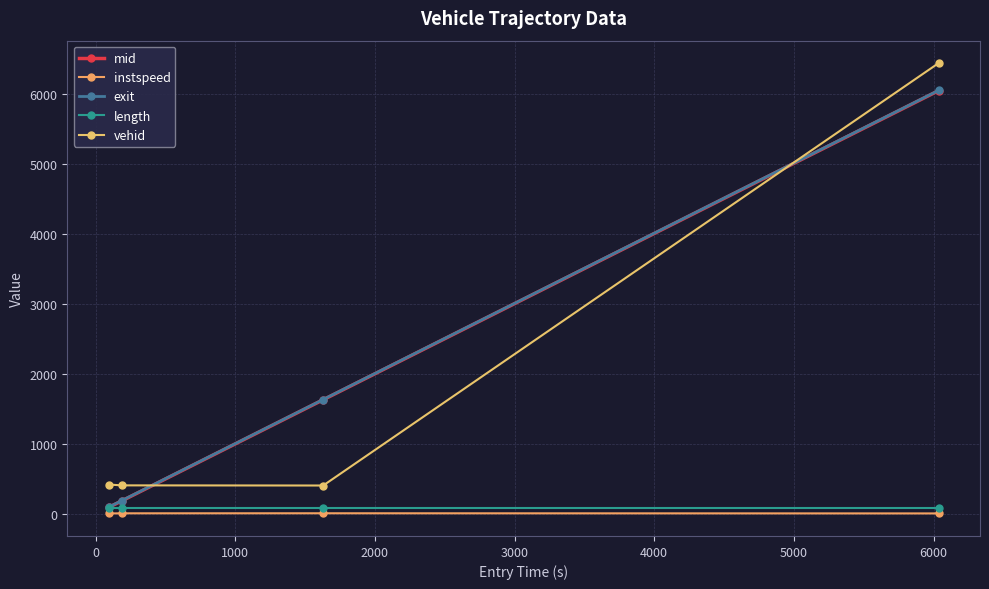

How many data points in exit are above 1636?

2